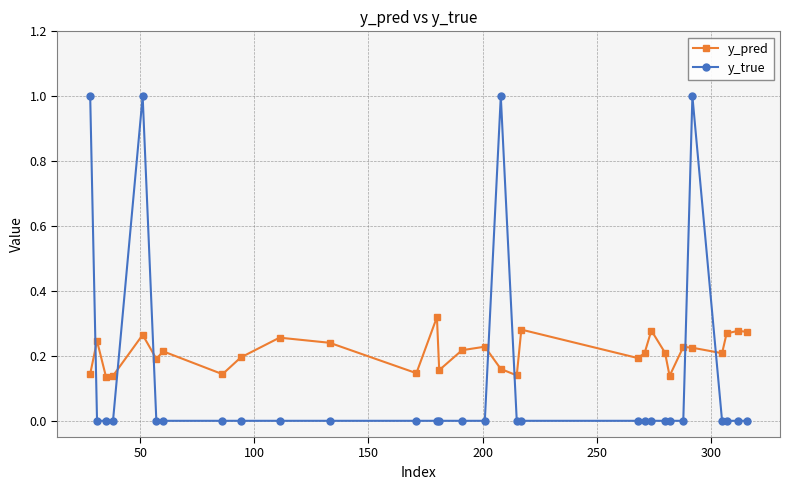

Which series has the largest total across all categories?

y_pred